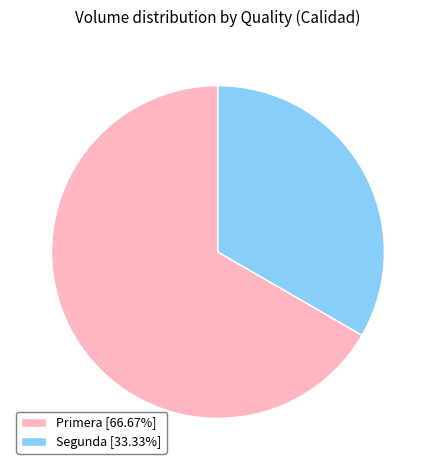

Combined, do Primera [66.67%] and Segunda [33.33%] account for over 50%?

Yes